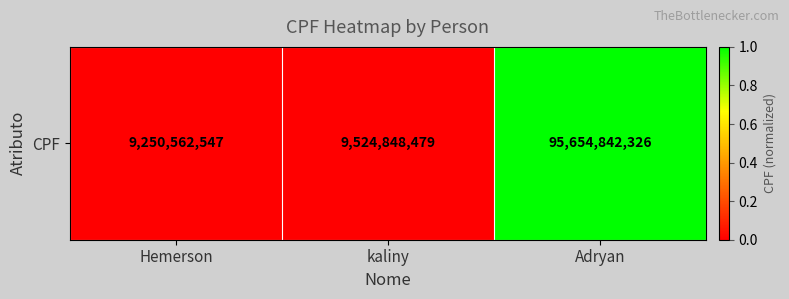

What is the difference between the values at Adryan and Hemerson?

1.0